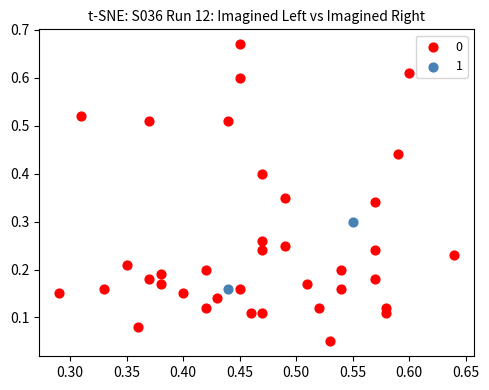

What are all the series names shown in the legend?

0, 1